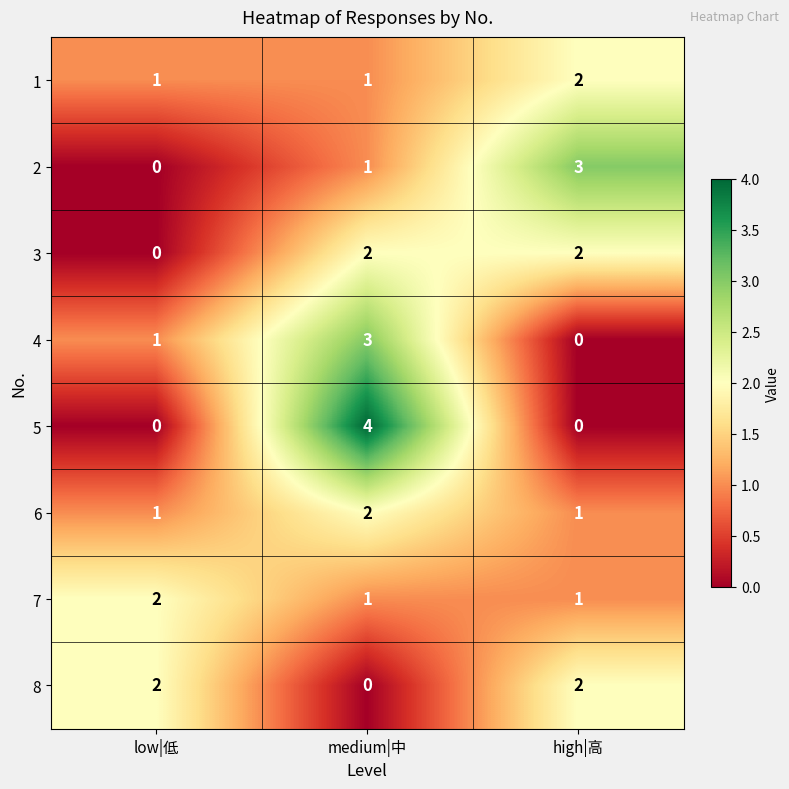

How many 3 values are between 0 and 2?

3